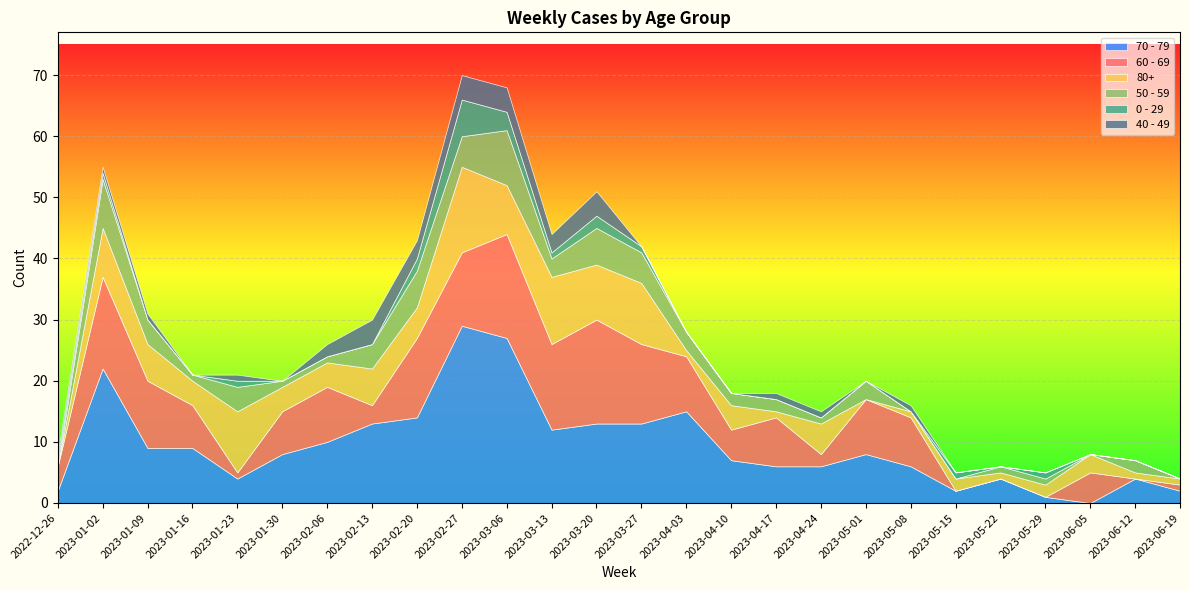

What is the difference between the second highest and second lowest values in the 60 - 69 series?

17